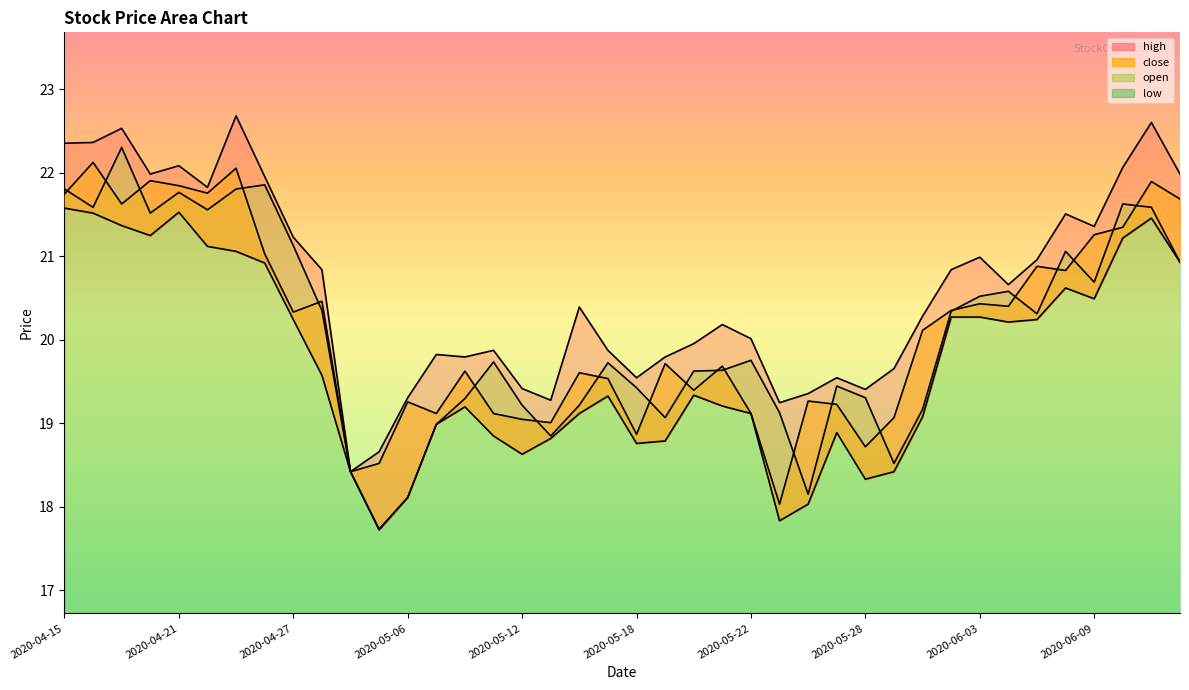

In open, how many points are higher than both neighbors (excluding endpoints)?

10